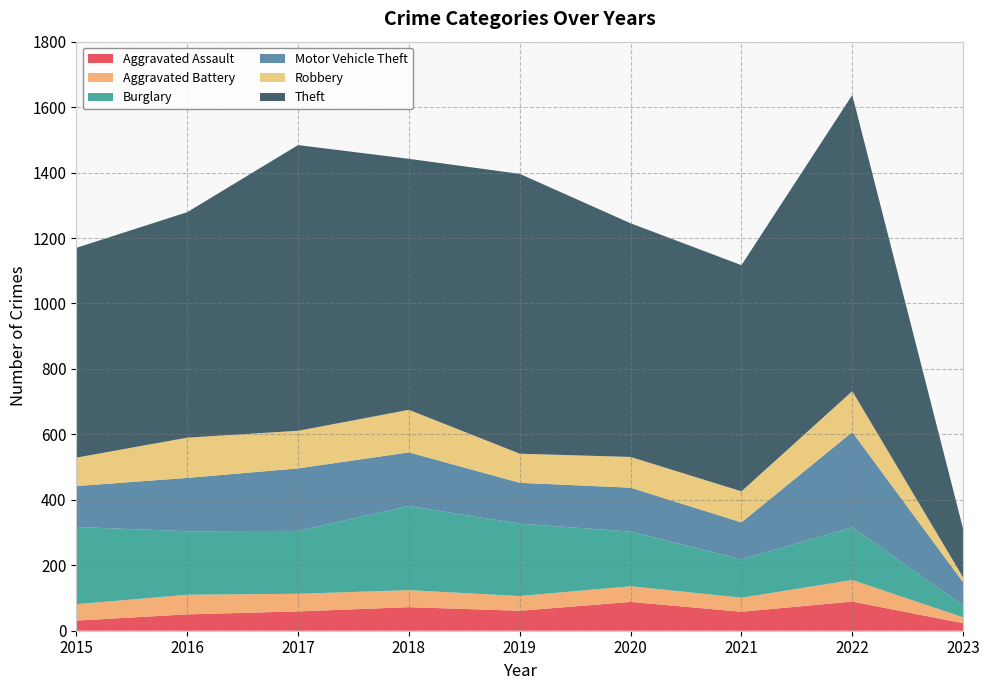

Reading right to left, transcribe all the data shown in this chart.

Aggravated Assault: 2023=23	2022=89	2021=58	2020=88	2019=61	2018=72	2017=59	2016=50	2015=31
Aggravated Battery: 2023=18	2022=66	2021=43	2020=48	2019=45	2018=52	2017=54	2016=60	2015=50
Burglary: 2023=36	2022=161	2021=117	2020=167	2019=221	2018=257	2017=192	2016=194	2015=236
Motor Vehicle Theft: 2023=71	2022=291	2021=113	2020=134	2019=125	2018=164	2017=191	2016=163	2015=125
Robbery: 2023=15	2022=125	2021=95	2020=94	2019=89	2018=130	2017=115	2016=123	2015=87
Theft: 2023=148	2022=905	2021=691	2020=714	2019=855	2018=767	2017=873	2016=689	2015=641